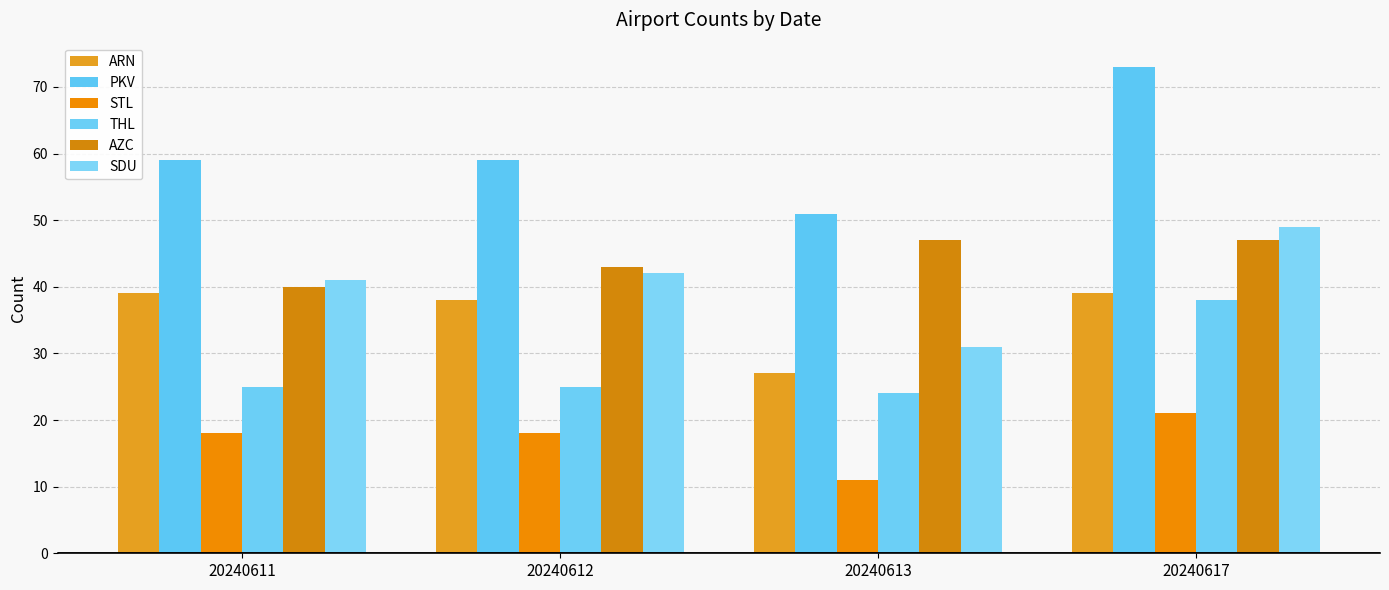

Reading left to right, extract all data points from this chart.

ARN: 20240611=39	20240612=38	20240613=27	20240617=39
PKV: 20240611=59	20240612=59	20240613=51	20240617=73
STL: 20240611=18	20240612=18	20240613=11	20240617=21
THL: 20240611=25	20240612=25	20240613=24	20240617=38
AZC: 20240611=40	20240612=43	20240613=47	20240617=47
SDU: 20240611=41	20240612=42	20240613=31	20240617=49